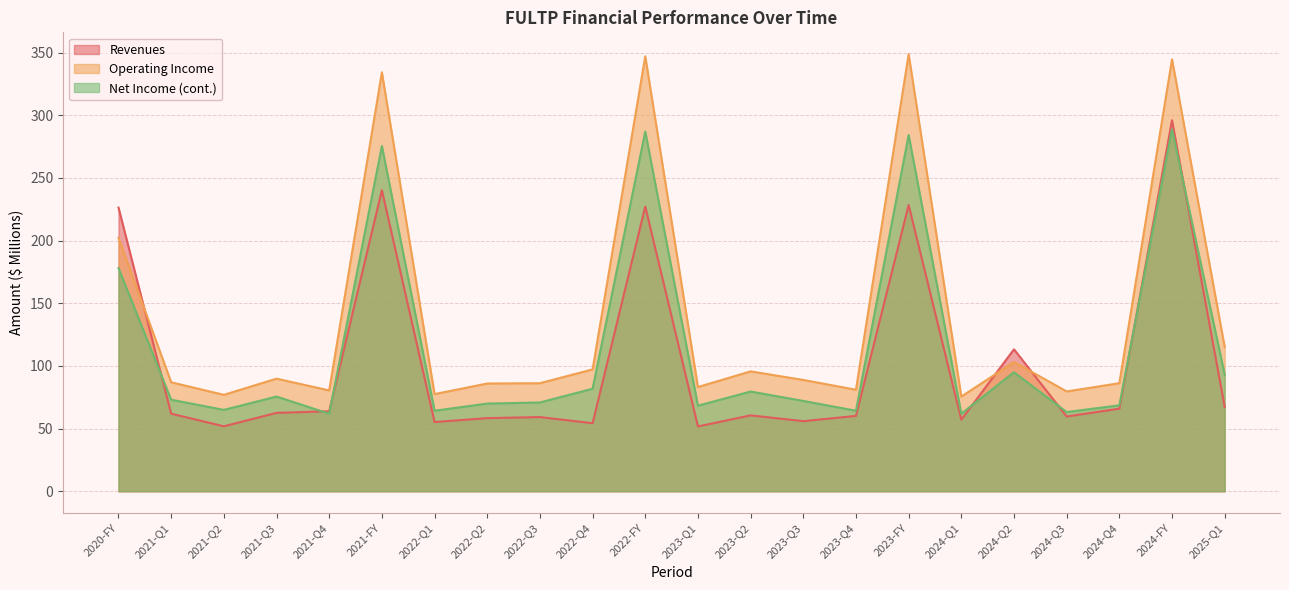

Reading left to right, extract all data points from this chart.

Revenues: 226.3	61.9	51.9	62.6	63.9	240.2	55.2	58.4	59.2	54.3	227.2	51.7	60.6	56.0	60.1	228.4	57.1	113.3	59.7	65.9	296.0	67.2
Operating Income: 202.2	87.0	77.0	89.9	80.5	334.2	77.5	86.0	86.2	97.3	347.0	83.2	95.7	88.8	81.0	348.7	75.6	103.2	79.7	86.2	344.6	115.1
Net Income (cont.): 178.0	73.1	65.0	75.6	61.9	275.5	64.3	70.0	70.9	81.8	287.0	68.3	79.6	72.1	64.3	284.3	61.9	95.0	63.2	68.6	288.7	93.0